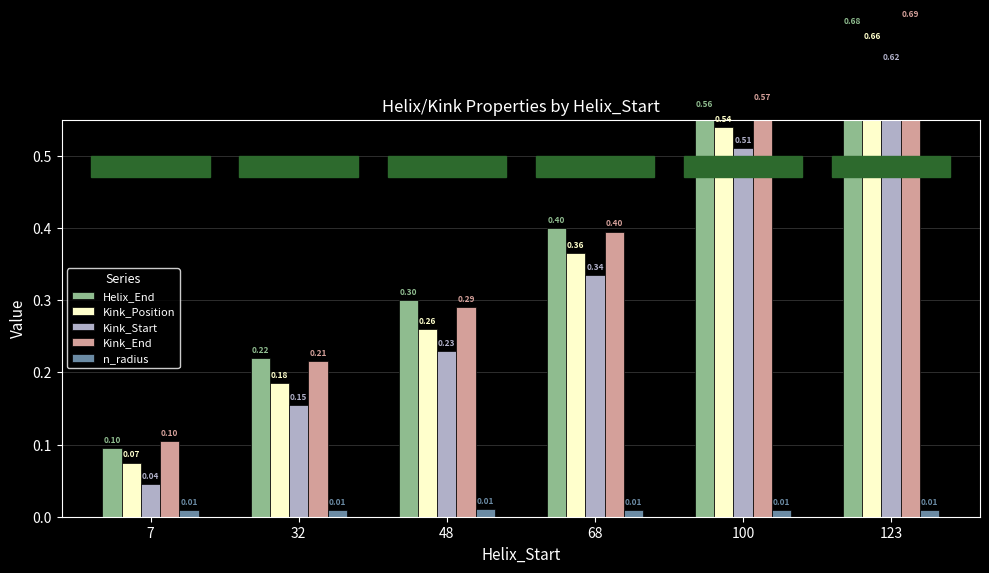

List the series in order of their peak value, lowest first.

n_radius, Kink_Start, Kink_Position, Helix_End, Kink_End